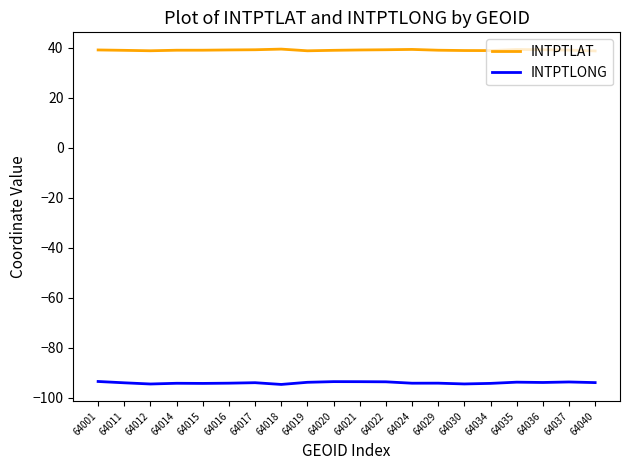

What is the highest value of the INTPTLONG series?

-93.5